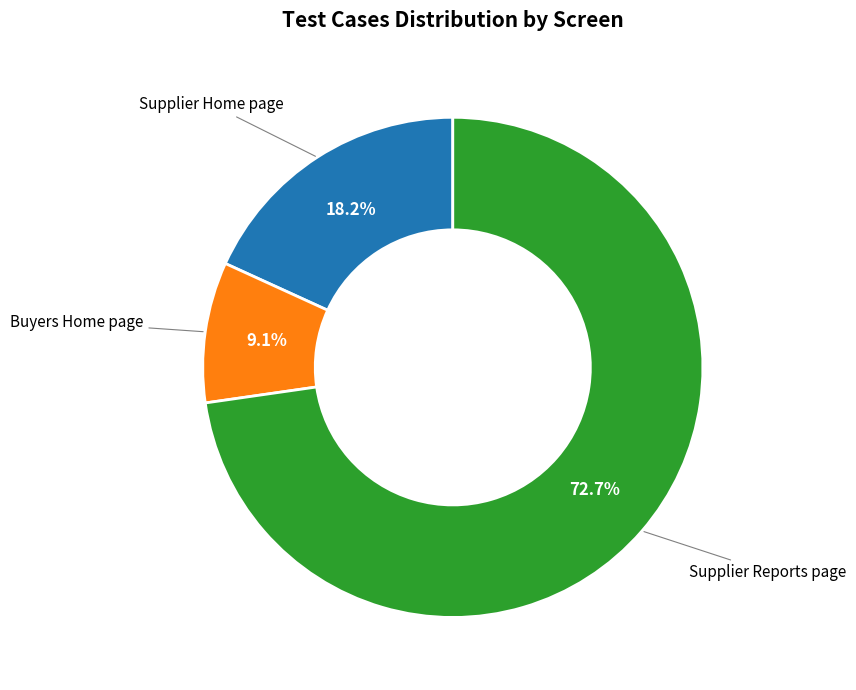

Between Supplier Home page and Buyers Home page, which is larger?

Supplier Home page